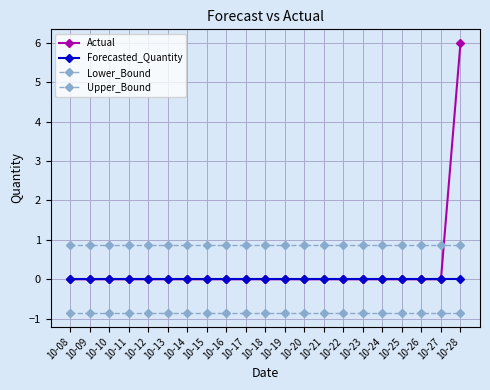

The Lower_Bound series shows -0.3 at 10-17. True or false?

False